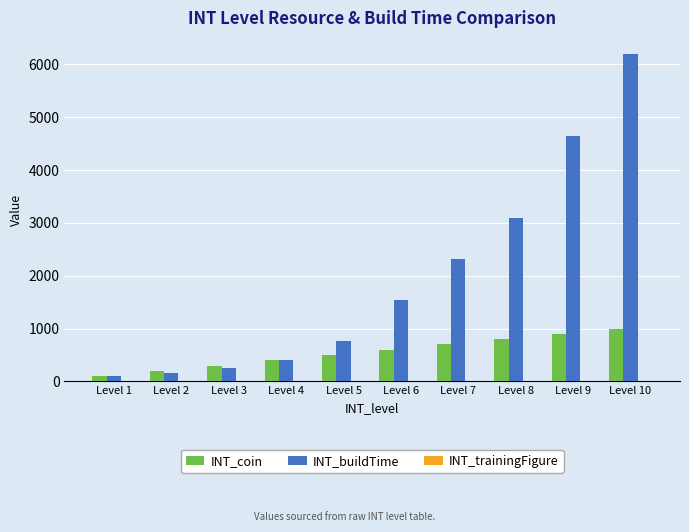

How many distinct data groups are displayed?

3